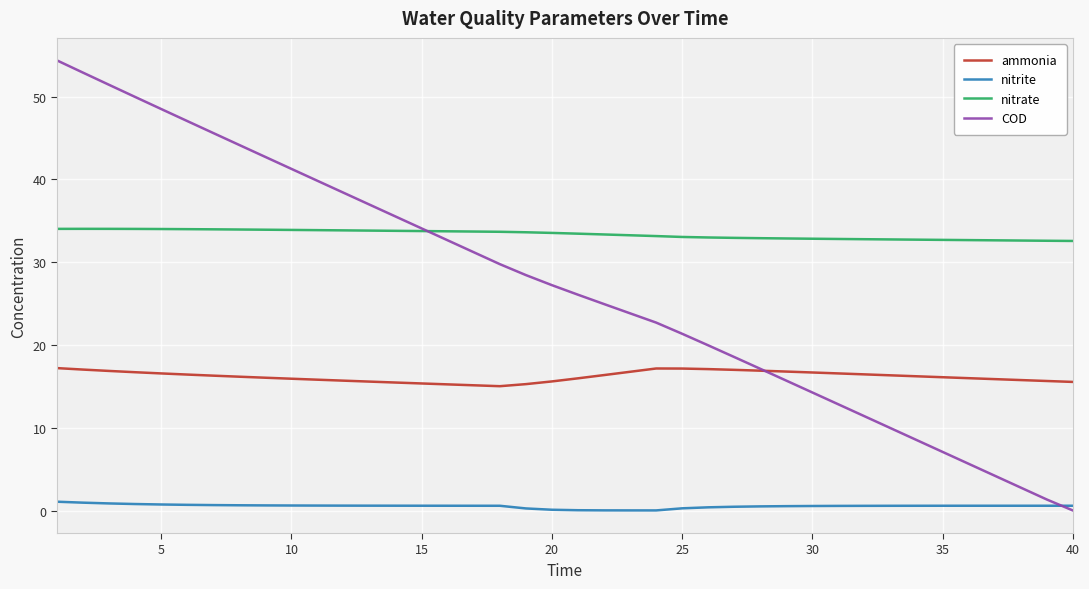

Which series has the largest range (max minus min)?

COD